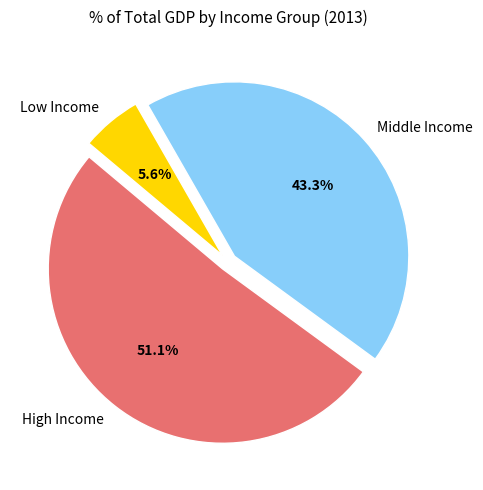

What is the largest slice in the pie chart?

High Income